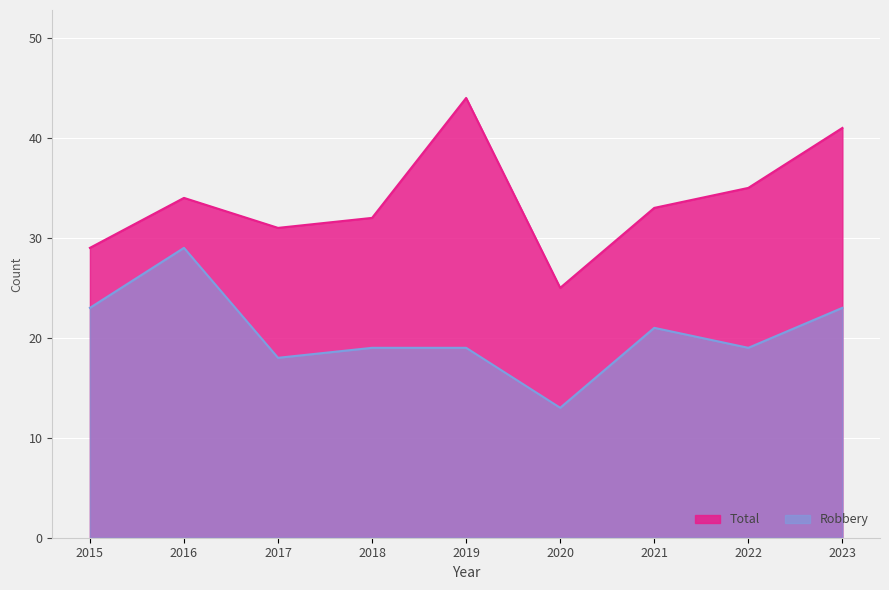

Where is Total nearest to the value 34?

2016